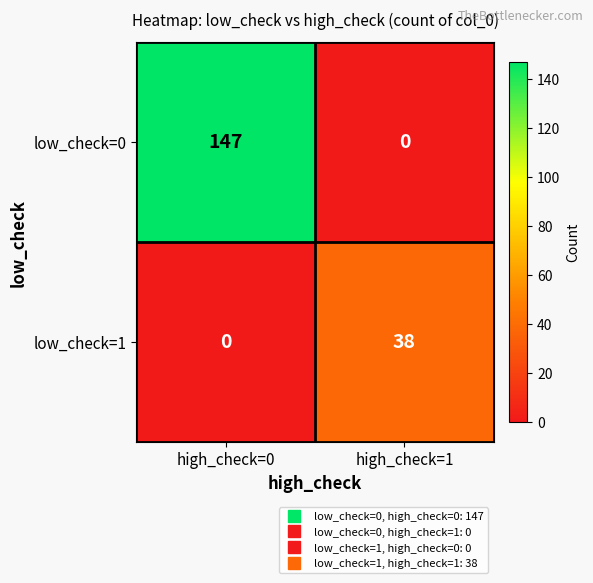

At which category is the sum across all series the highest?

high_check=0